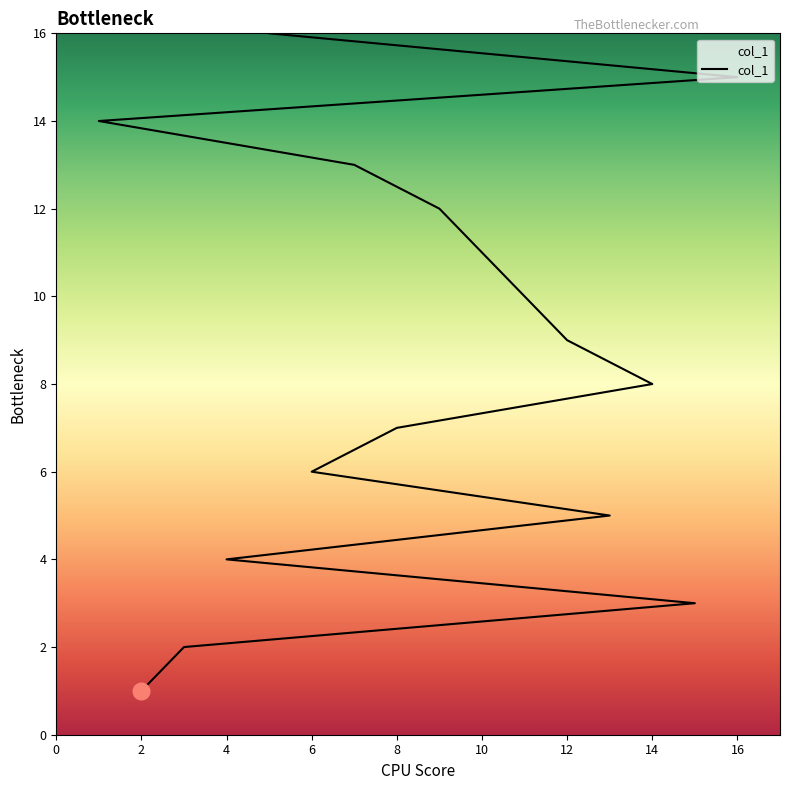

How many lines are shown in the chart?

1